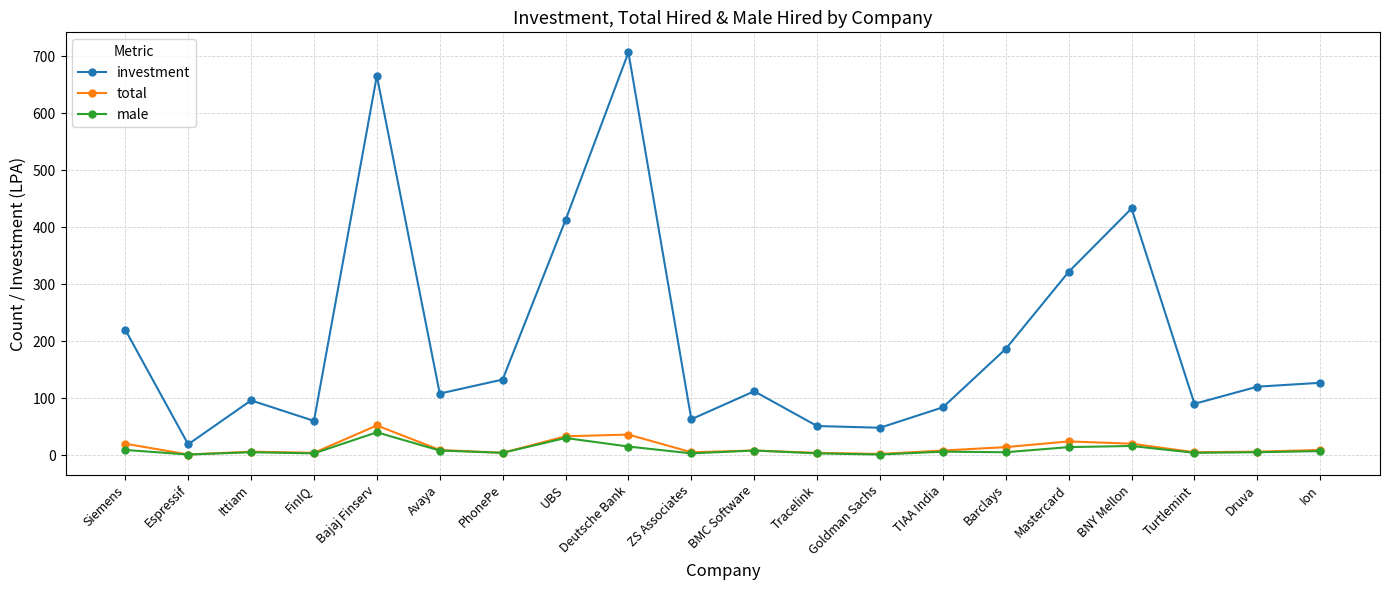

Is it true that total equals 14.0 at Barclays?

True